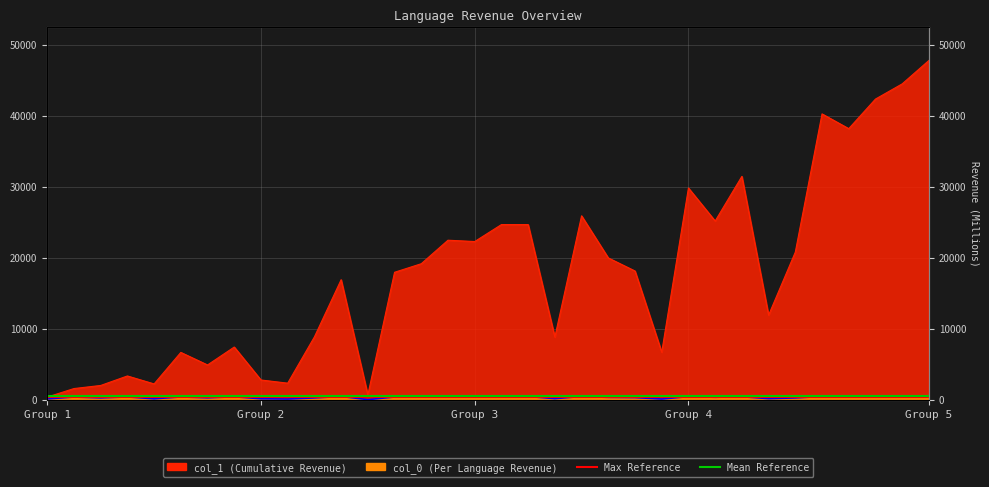

How many lines are shown in the chart?

2